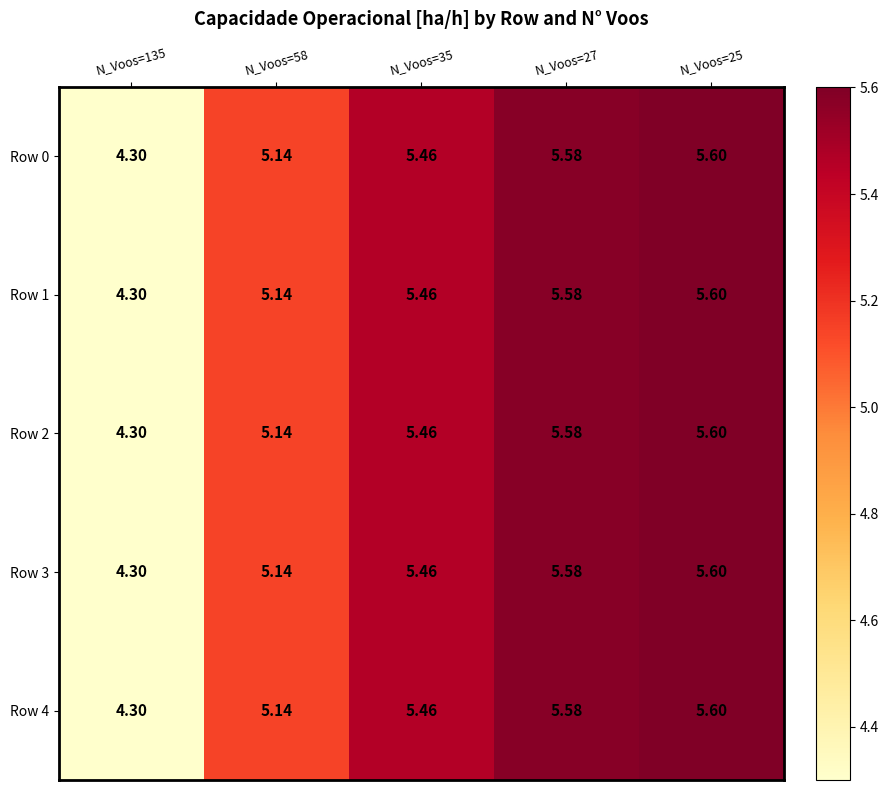

How many data points does each series have?

5